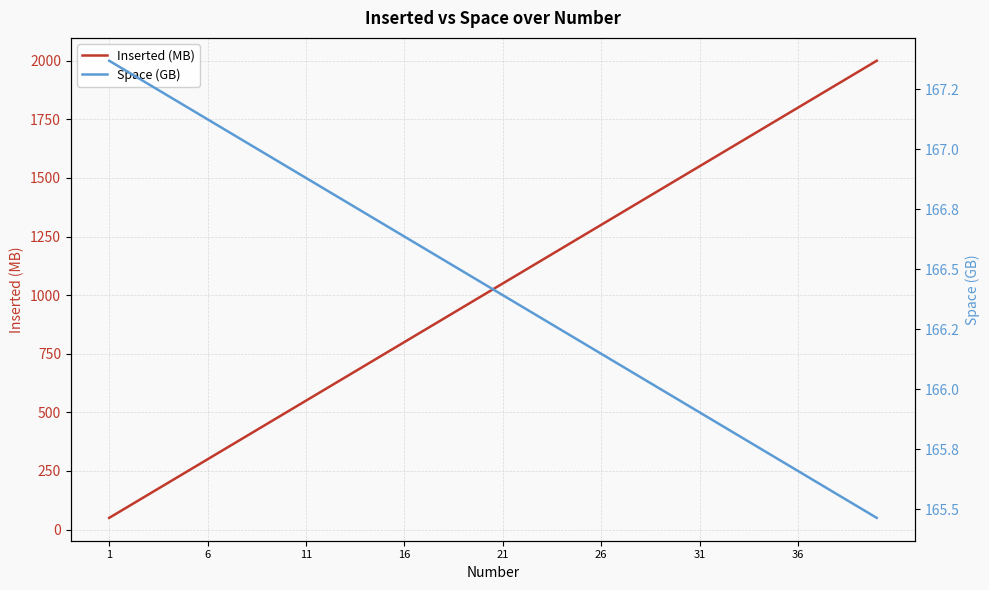

True or false: Inserted (MB) and Space (GB) intersect in this chart.

True